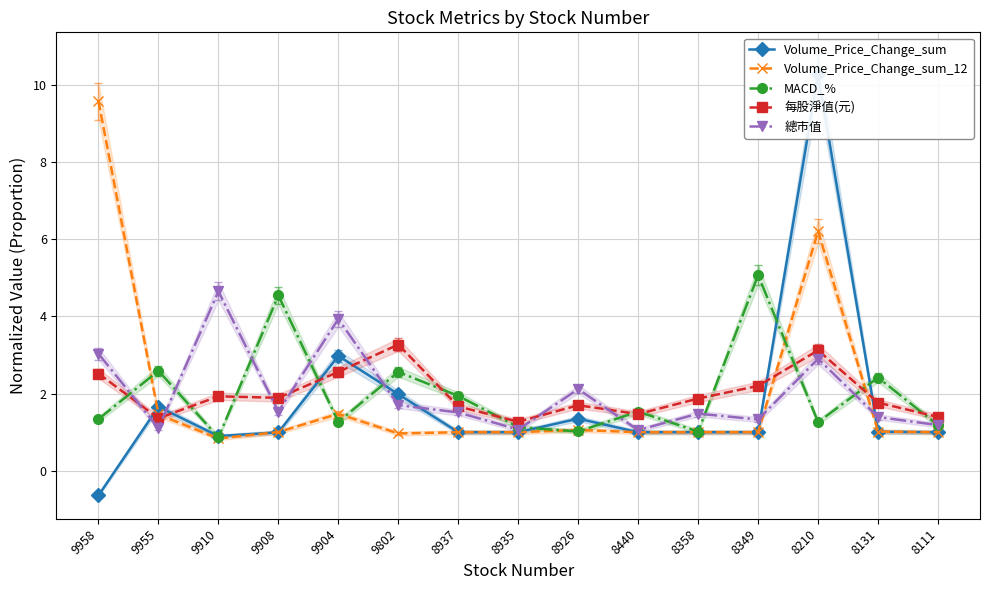

Reading left to right, what are all the values shown in this chart?

Volume_Price_Change_sum: 9958=-0.6	9955=1.7	9910=0.9	9908=1.0	9904=3.0	9802=2.0	8937=1.0	8935=1.0	8926=1.4	8440=1.0	8358=1.0	8349=1.0	8210=10.3	8131=1.0	8111=1.0
Volume_Price_Change_sum_12: 9958=9.6	9955=1.5	9910=0.8	9908=1.0	9904=1.5	9802=1.0	8937=1.0	8935=1.0	8926=1.1	8440=1.0	8358=1.0	8349=1.0	8210=6.2	8131=1.0	8111=1.0
MACD_%: 9958=1.3	9955=2.6	9910=0.9	9908=4.5	9904=1.3	9802=2.6	8937=1.9	8935=1.1	8926=1.0	8440=1.5	8358=1.0	8349=5.1	8210=1.3	8131=2.4	8111=1.2
每股淨值(元): 9958=2.5	9955=1.4	9910=1.9	9908=1.9	9904=2.6	9802=3.3	8937=1.7	8935=1.3	8926=1.7	8440=1.5	8358=1.9	8349=2.2	8210=3.1	8131=1.8	8111=1.4
總市值: 9958=3.0	9955=1.1	9910=4.7	9908=1.5	9904=3.9	9802=1.7	8937=1.5	8935=1.1	8926=2.1	8440=1.1	8358=1.5	8349=1.3	8210=2.9	8131=1.4	8111=1.2